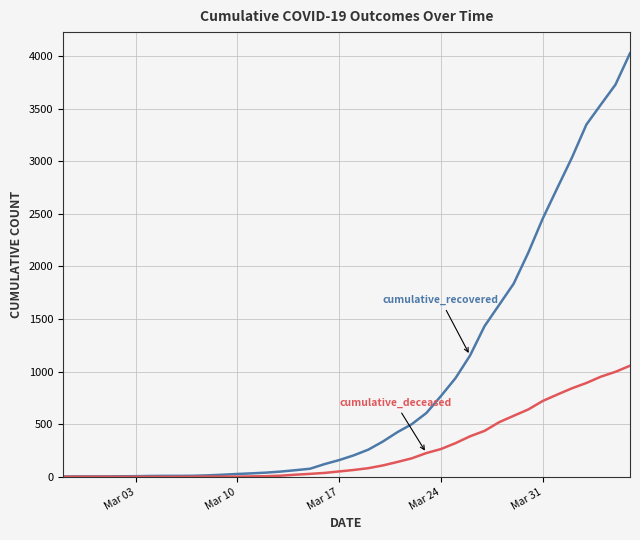

How many lines are shown in the chart?

2